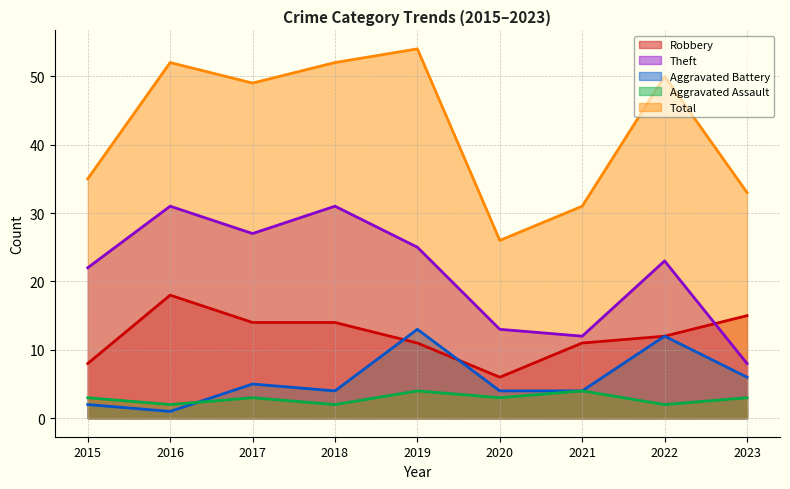

What are all the series names shown in the legend?

Robbery, Theft, Aggravated Battery, Aggravated Assault, Total